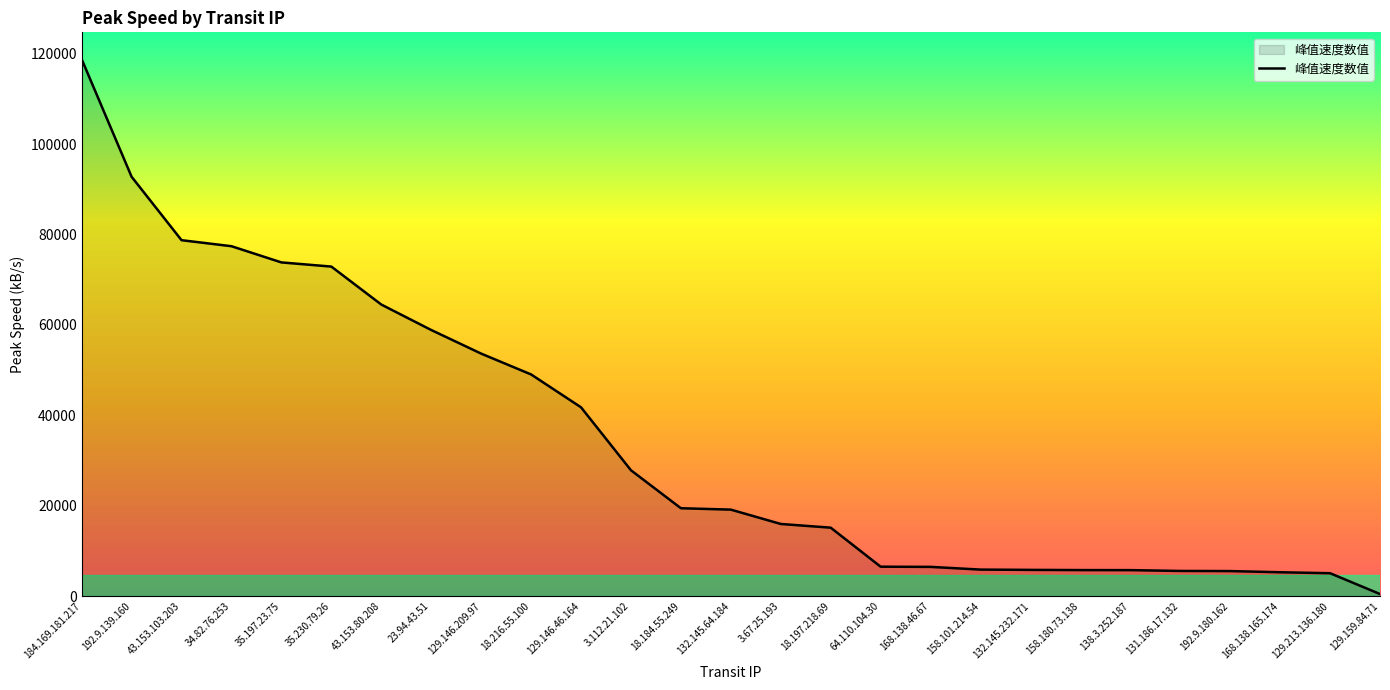

What is the change in value from 184.169.181.217 to 64.110.104.30?

-112259